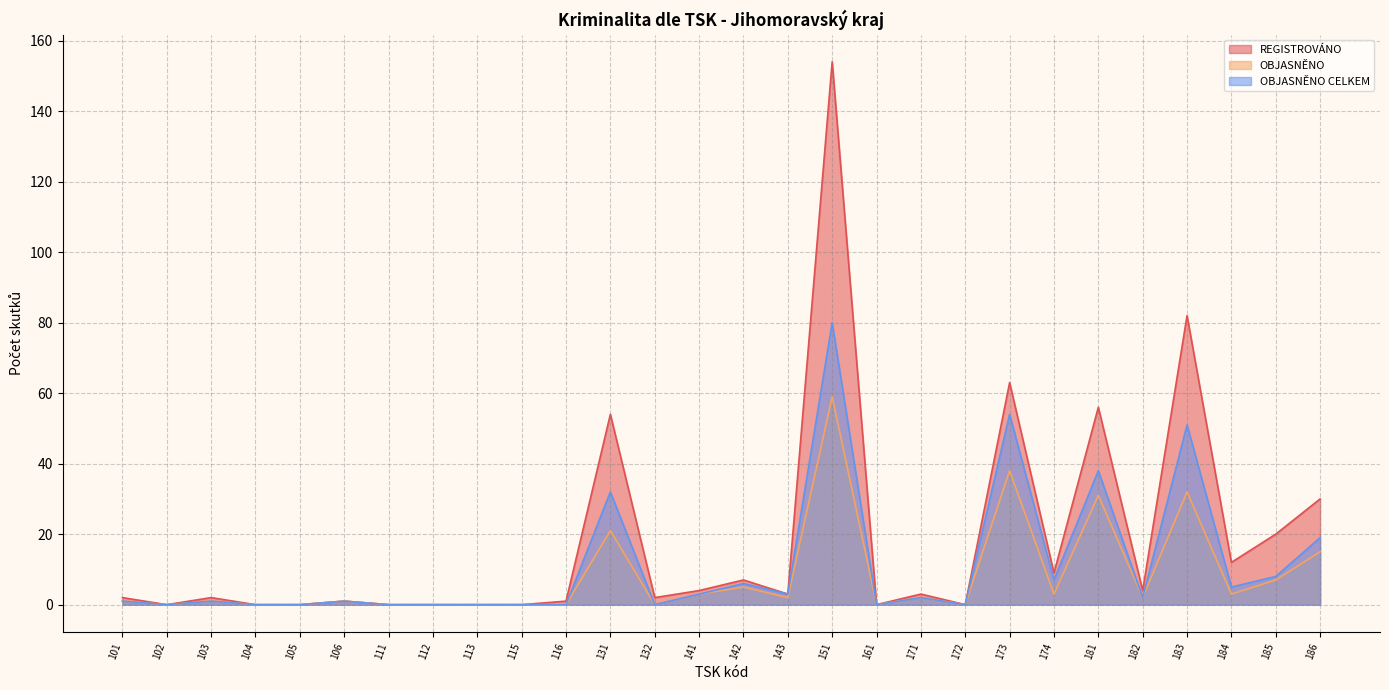

What is the difference between the highest and lowest values at 143?

1